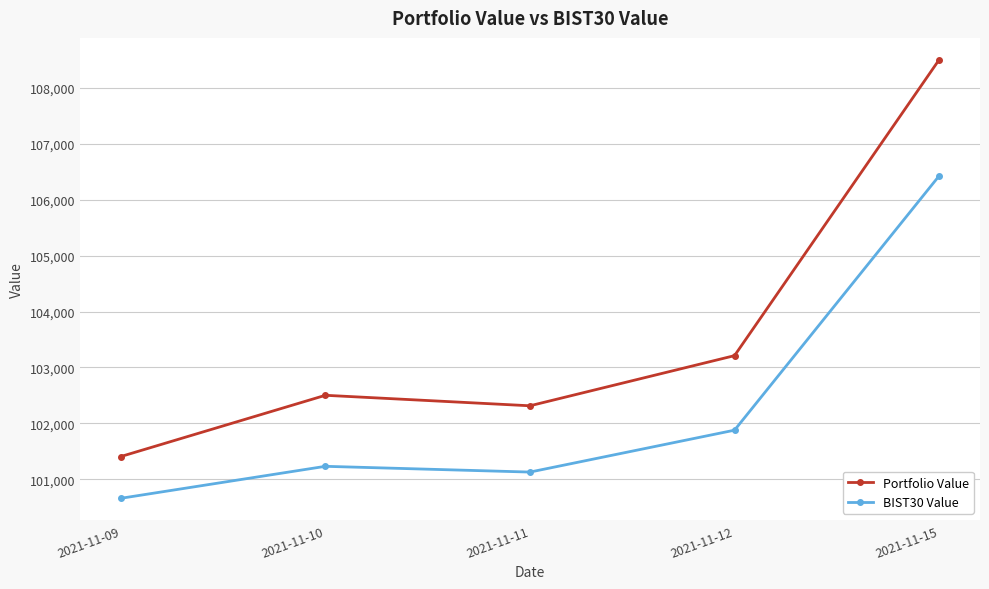

Rank the categories by Portfolio Value value from lowest to highest.

2021-11-09, 2021-11-11, 2021-11-10, 2021-11-12, 2021-11-15